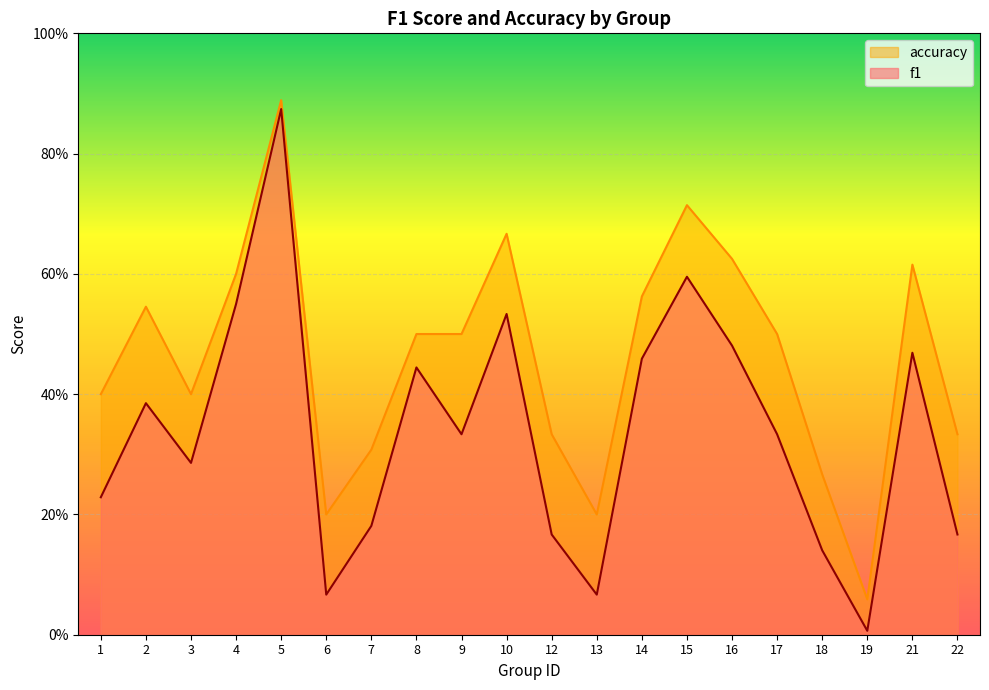

True or false: accuracy has a value of 0.2 at 22.

False